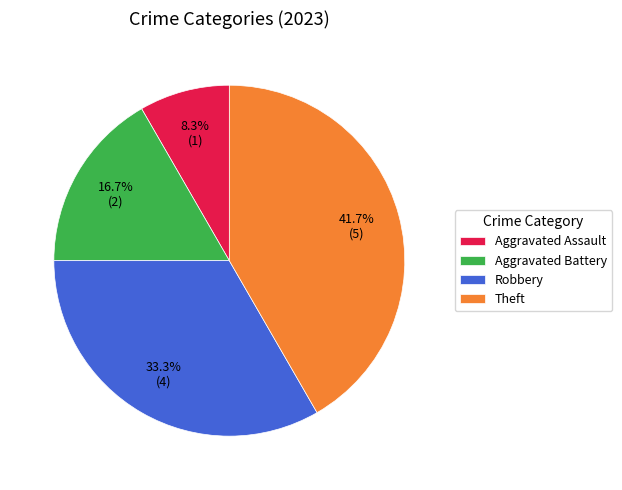

Rank the categories by value from lowest to highest.

Aggravated Assault, Aggravated Battery, Robbery, Theft